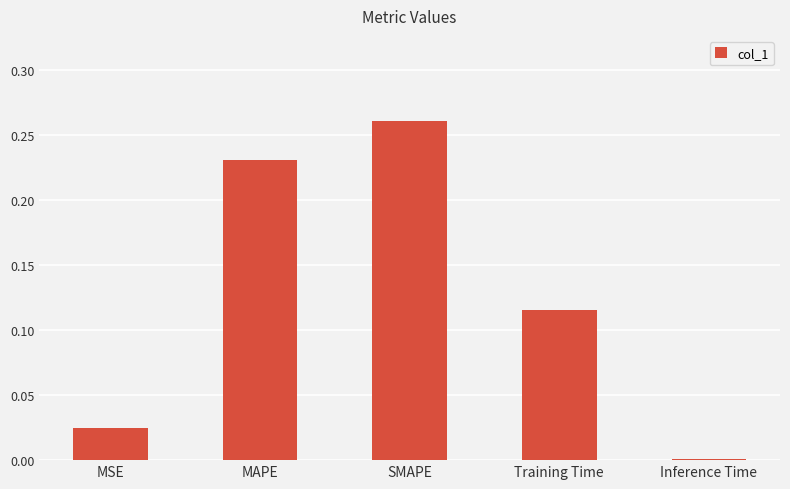

What is the label of the 4th bar from the right?

MAPE